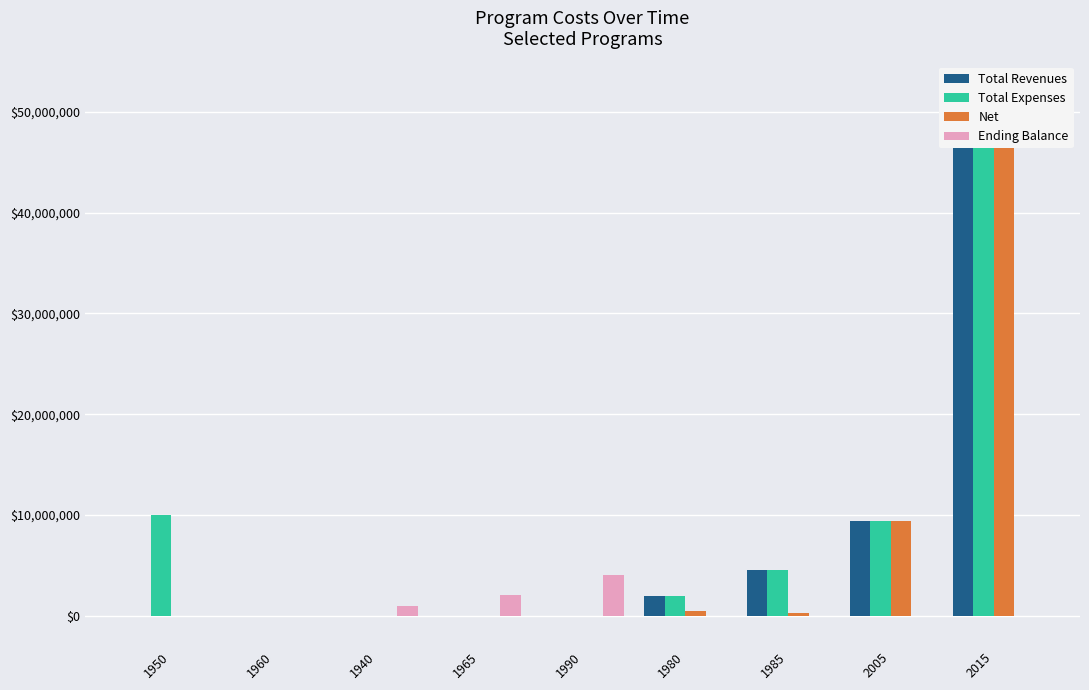

Is it true that Total Revenues equals 1093333 at 1980?

False